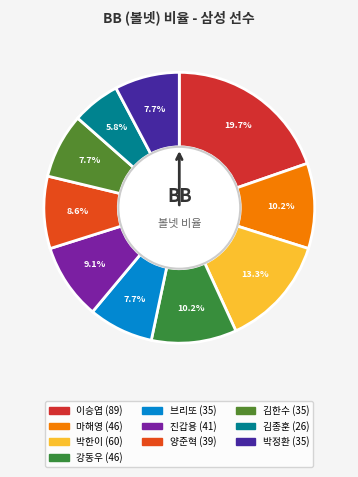

Is there a majority slice in this chart?

No